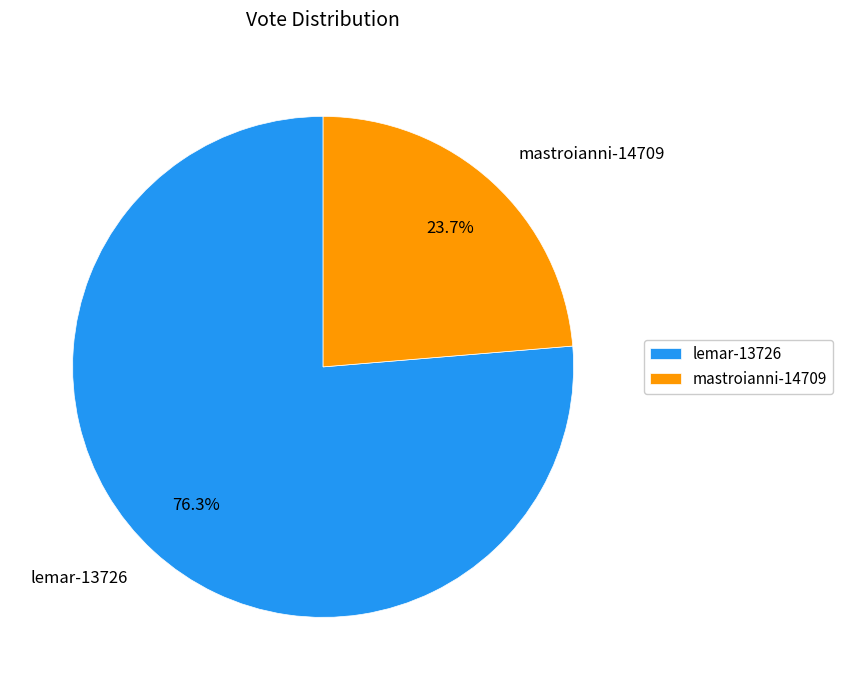

How many slices are in this pie chart?

2